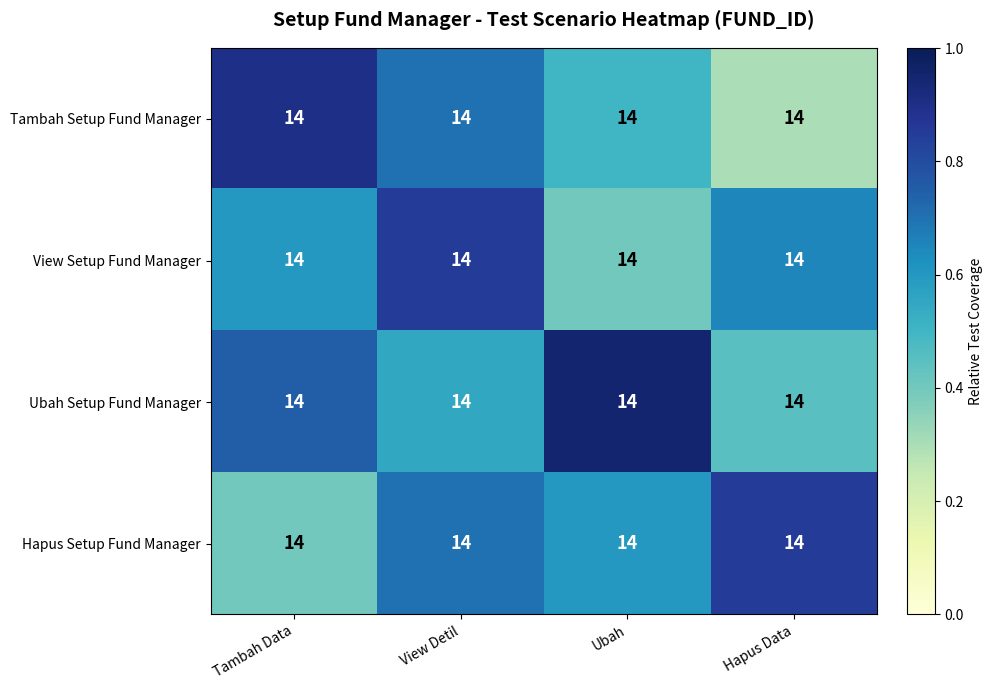

Which series has the largest total across all categories?

Ubah Setup Fund Manager